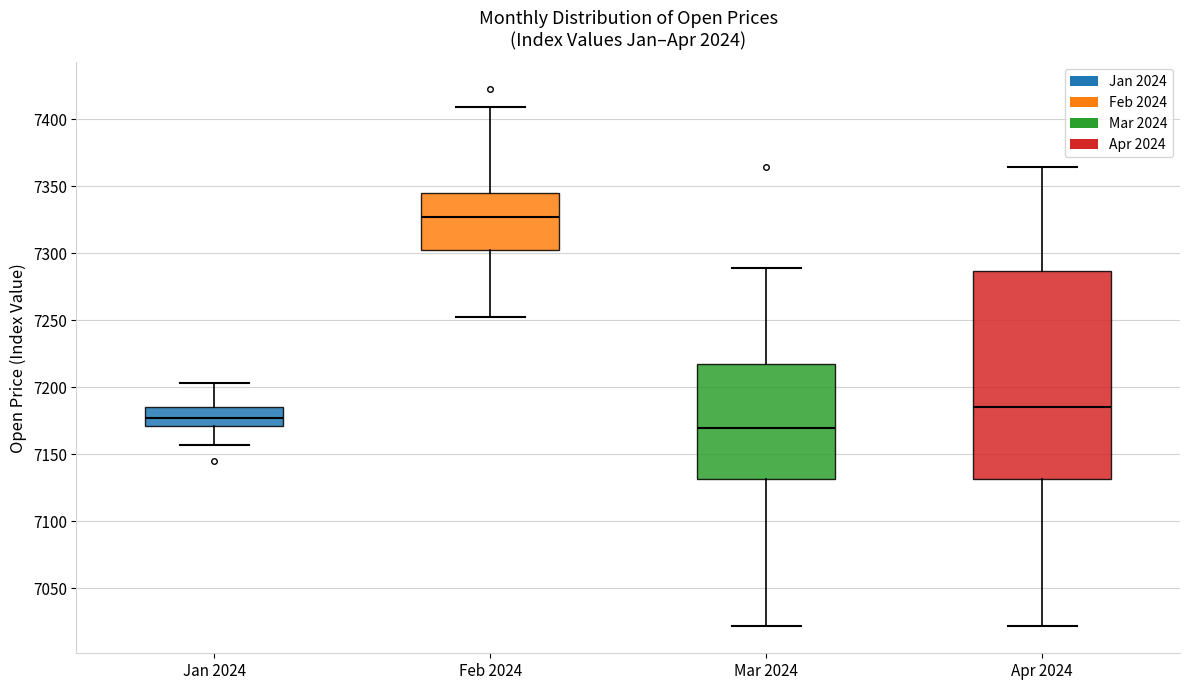

Where does the lower whisker of the box for Jan 2024 end on the y-axis? The values are not printed on the chart, so give them approximately, as read against the axis.

7155